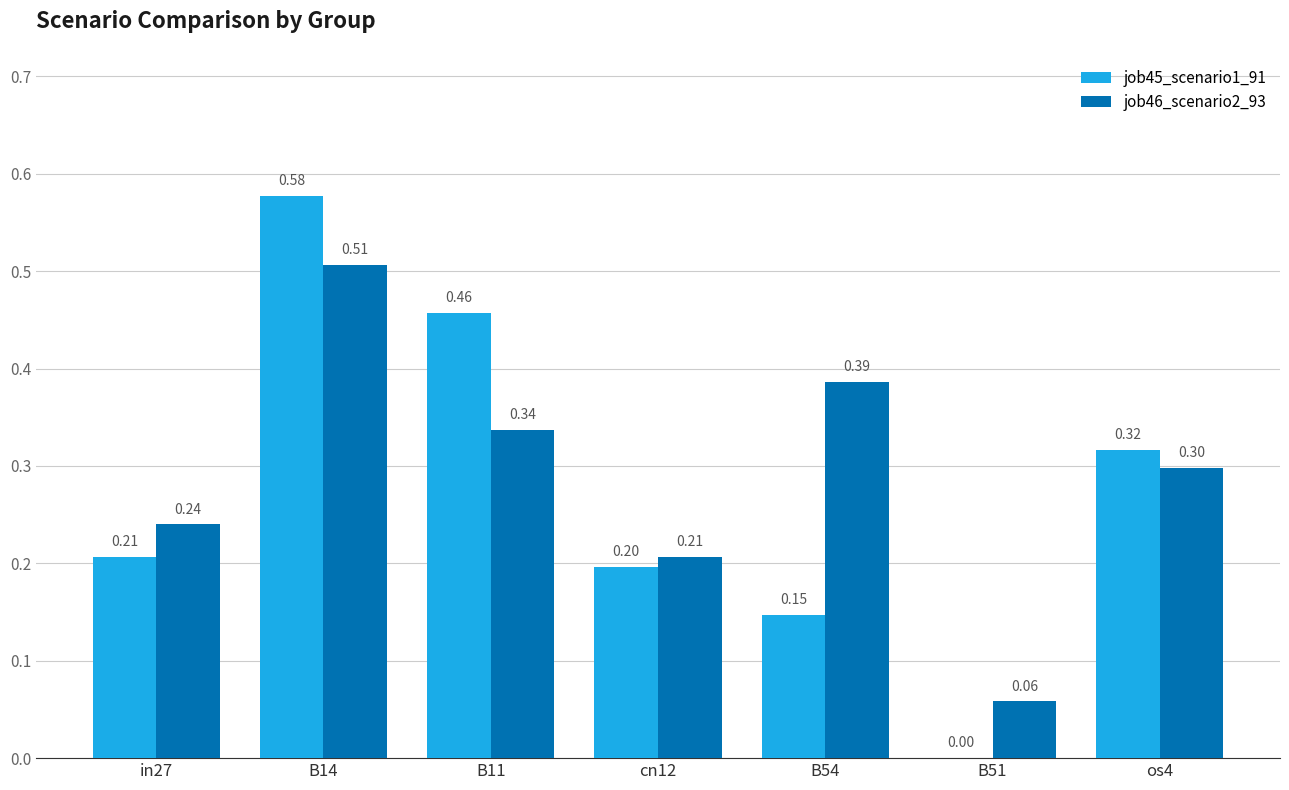

Where is job45_scenario1_91 nearest to the value 0?

B51